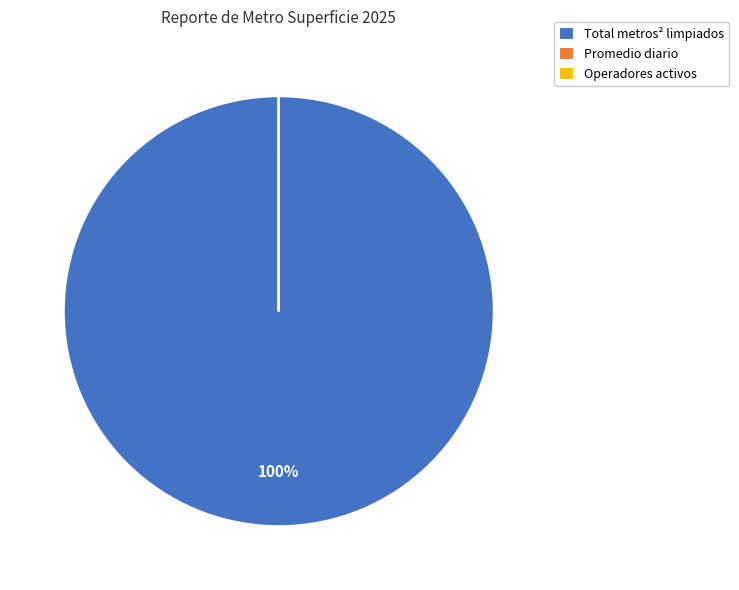

What is the majority slice?

Total metros² limpiados